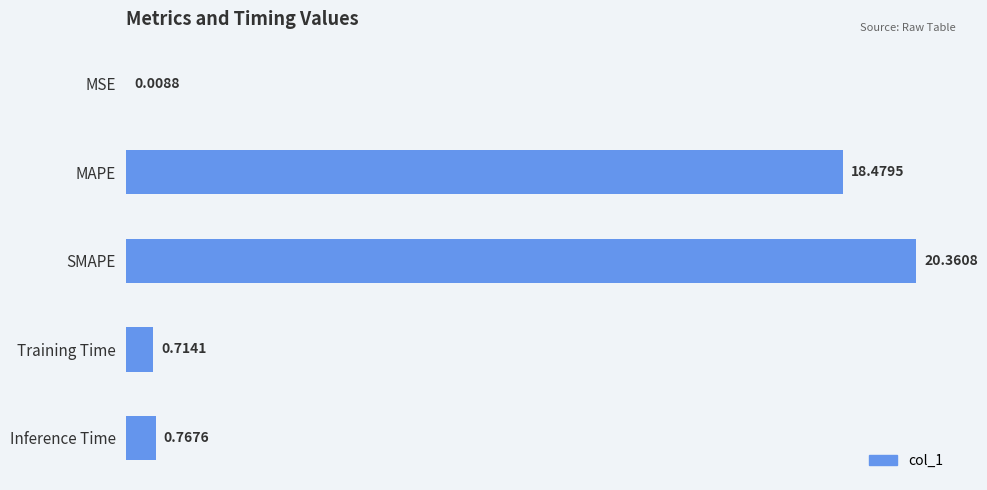

Between MAPE and SMAPE, which is larger?

SMAPE